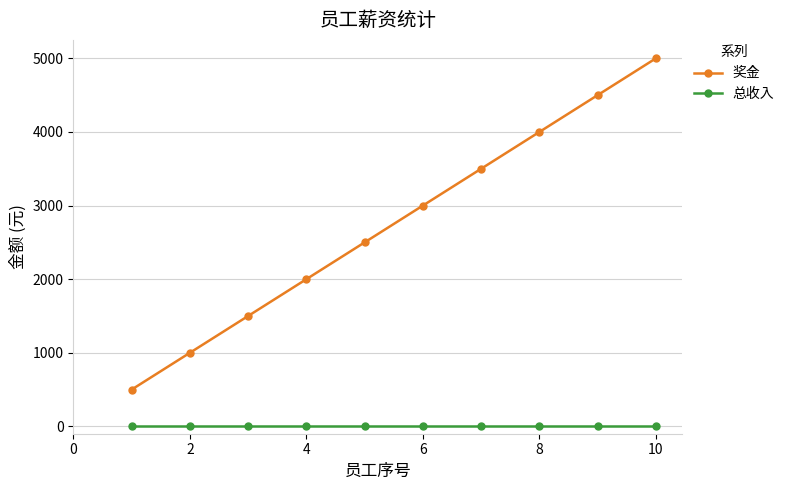

Which series has the largest range (max minus min)?

奖金